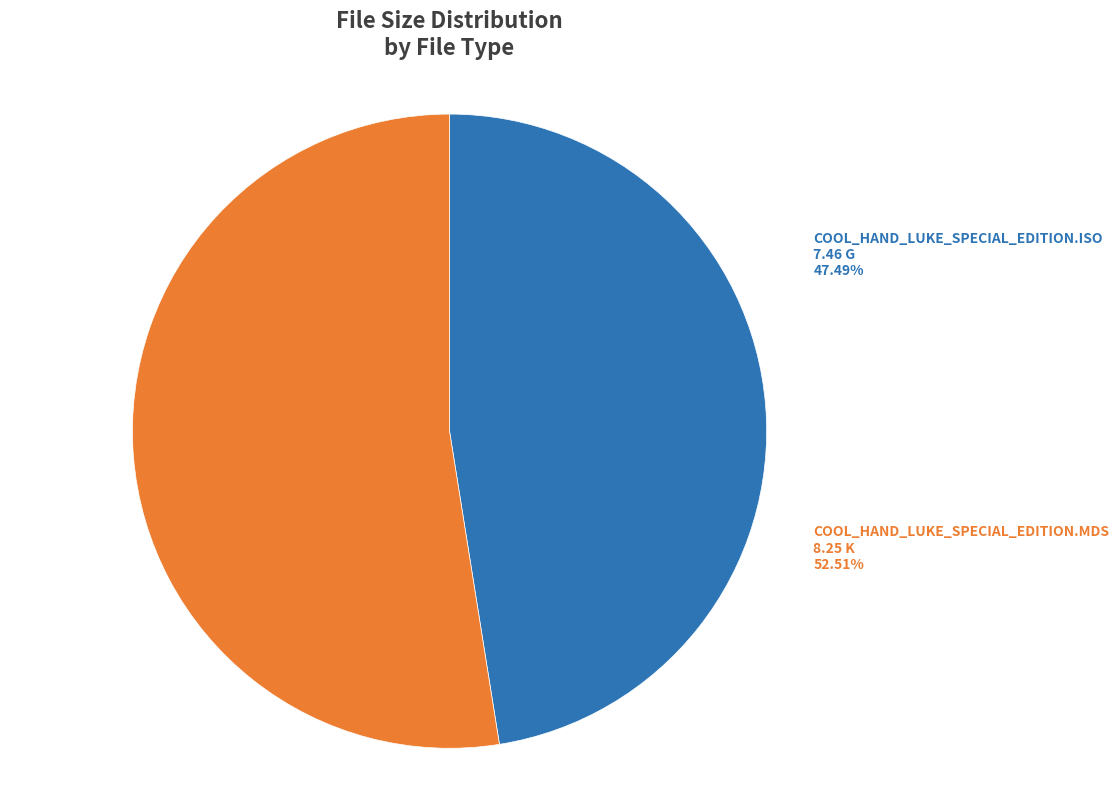

To the nearest percent, what percentage of the pie is COOL_HAND_LUKE_SPECIAL_EDITION.ISO?

47%